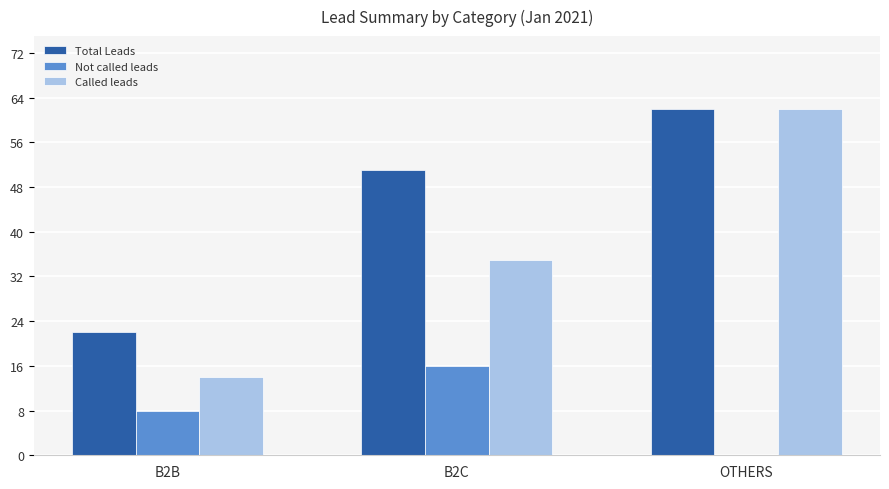

What is the total value across all series at B2C?

102